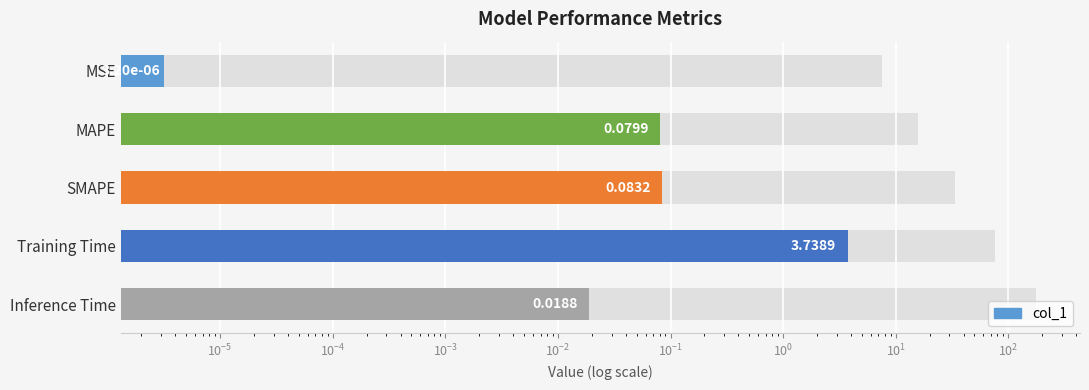

The chart shows a value of 0.0 at MSE. True or false?

False